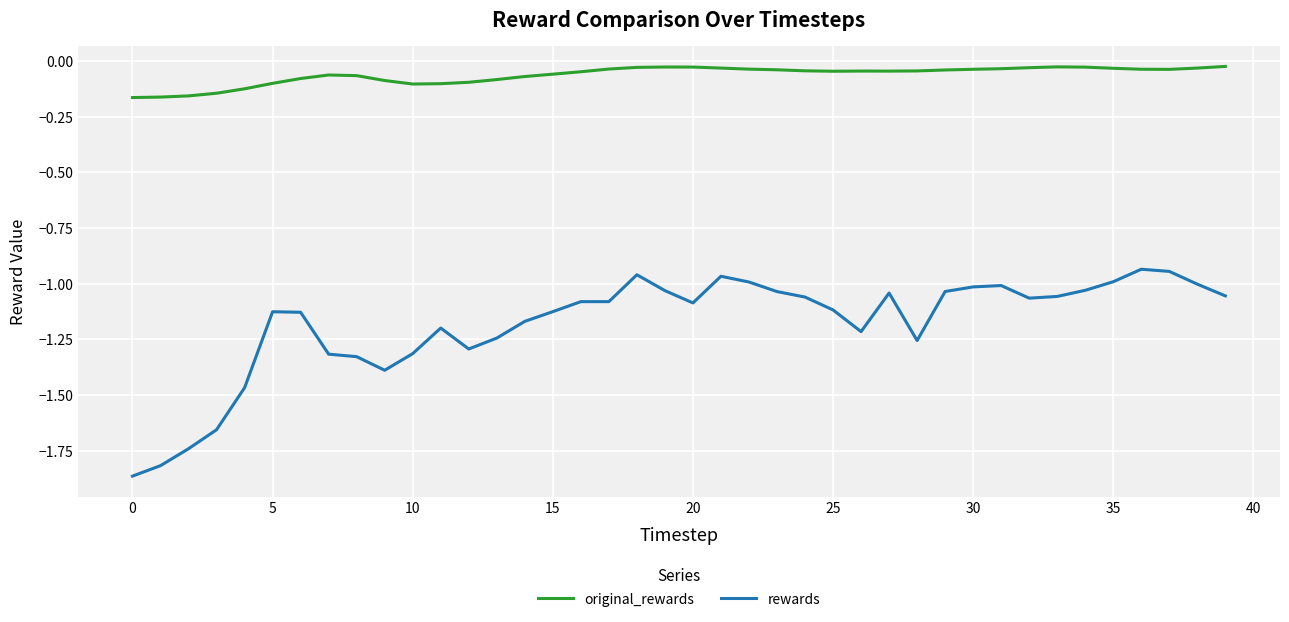

True or false: original_rewards and rewards cross at least once.

False